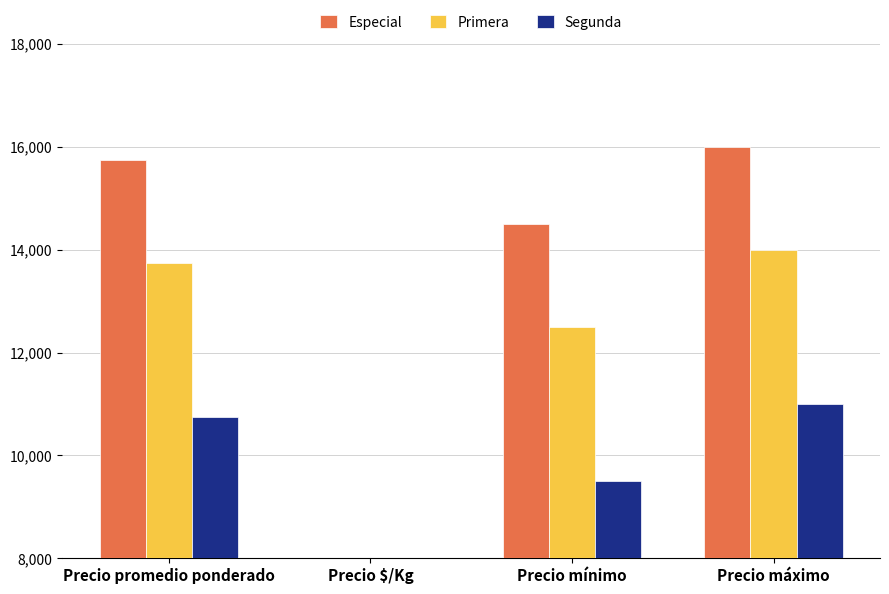

Reading left to right, transcribe all the data shown in this chart.

Especial: Precio promedio ponderado=15750	Precio $/Kg=2250	Precio mínimo=14500	Precio máximo=16000
Primera: Precio promedio ponderado=13750	Precio $/Kg=1964	Precio mínimo=12500	Precio máximo=14000
Segunda: Precio promedio ponderado=10750	Precio $/Kg=1536	Precio mínimo=9500	Precio máximo=11000